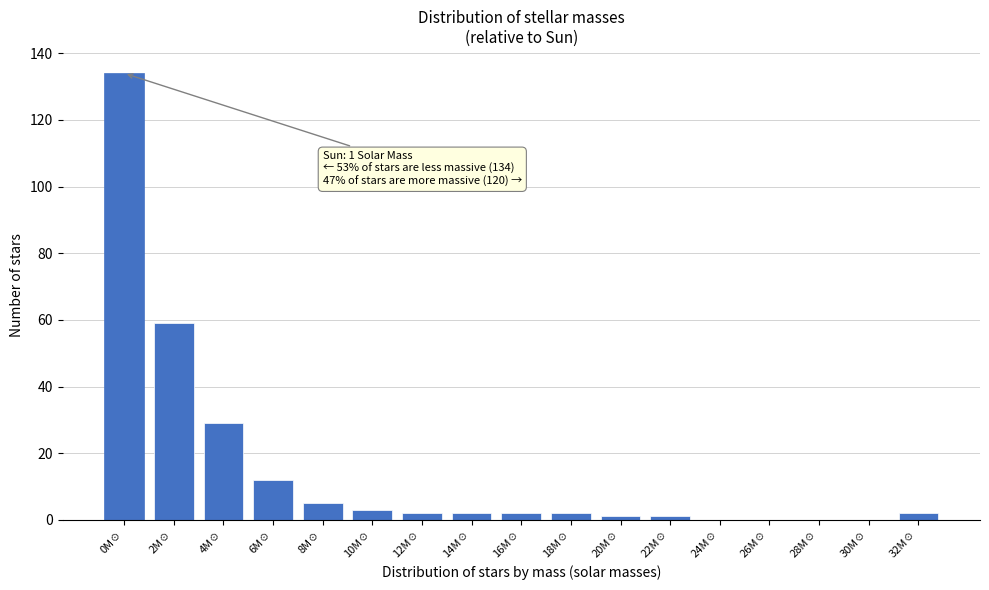

Reading left to right, extract all data points from this chart.

0M☉=134	2M☉=59	4M☉=29	6M☉=12	8M☉=5	10M☉=3	12M☉=2	14M☉=2	16M☉=2	18M☉=2	20M☉=1	22M☉=1	24M☉=0	26M☉=0	28M☉=0	30M☉=0	32M☉=2